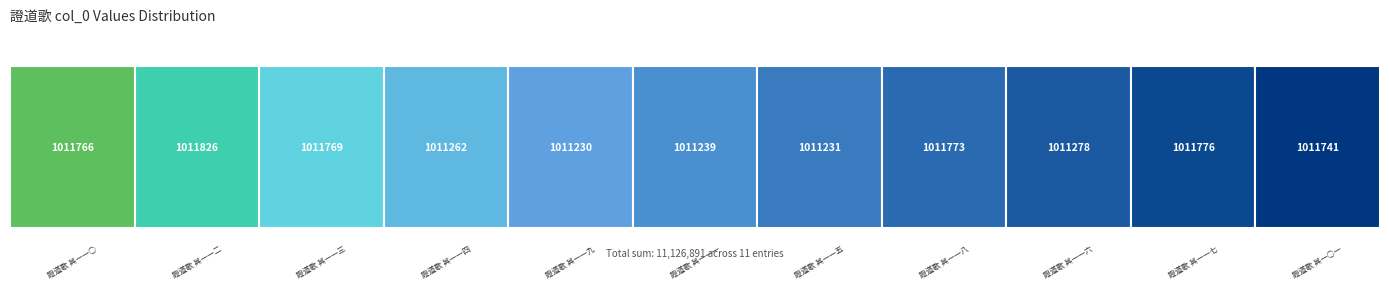

Approximately how many times larger is the value at 證道歌 其一一八 compared to 證道歌 其一一○?

1.0